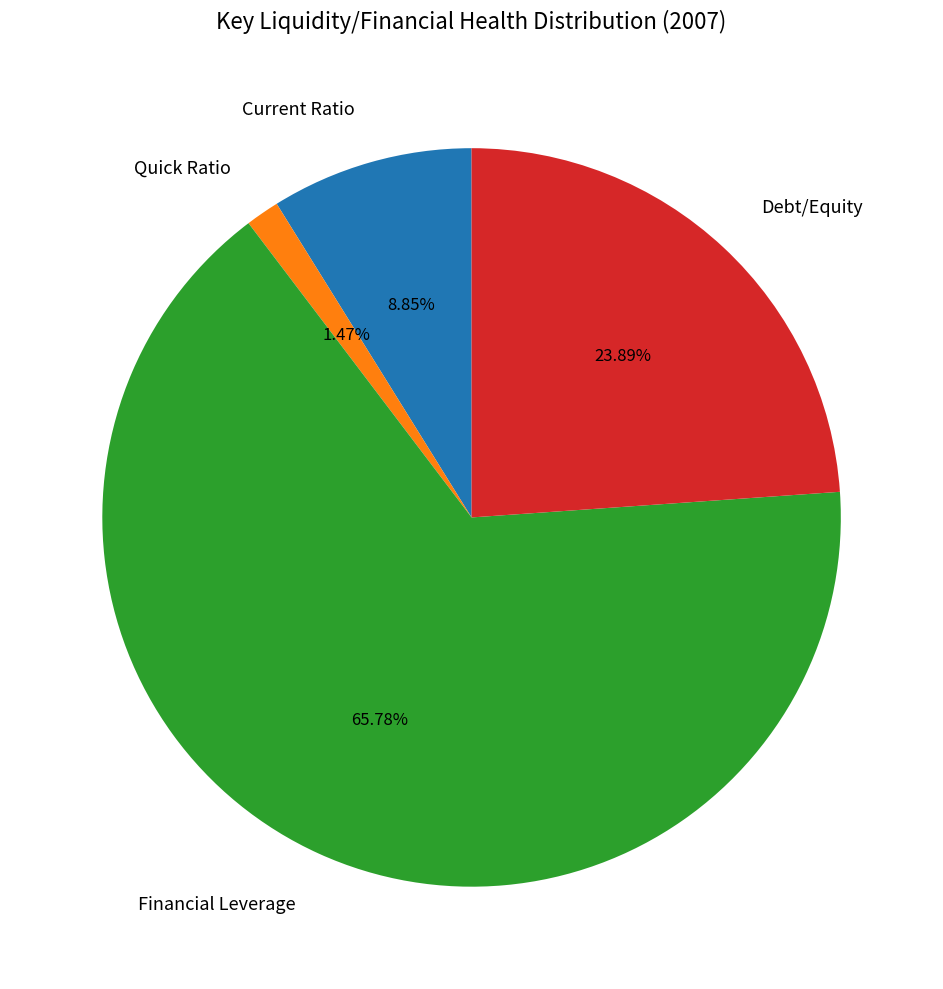

What is the largest slice in the pie chart?

Financial Leverage